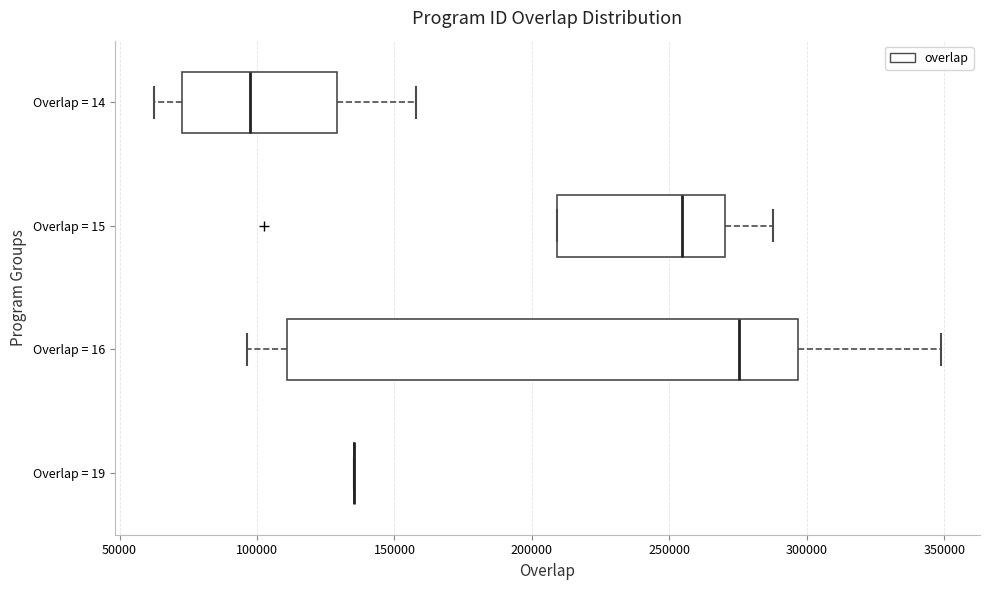

Reading bottom to top, read every box against the x-axis: the position of its median line, the range the box covers, and the ends of its whiskers. The values are not printed on the chart, so give them approximately, as read against the axis.

Overlap = 19: box collapsed to a line at 135000, whiskers 135000 to 135000
Overlap = 16: median 275000, box 110000 to 295000, whiskers 95000 to 350000
Overlap = 15: median 255000, box 210000 to 270000, whiskers 210000 to 290000
Overlap = 14: median 100000, box 75000 to 130000, whiskers 60000 to 160000